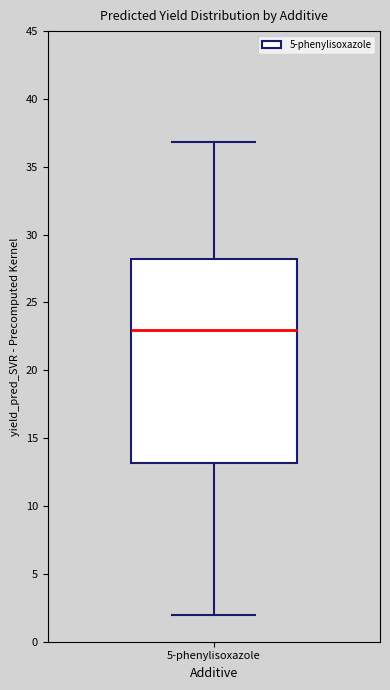

Read this box plot against the y-axis: the position of the median line, the range covered by the box, and the ends of both whiskers. The values are not printed on the chart, so give them approximately, as read against the axis.

median 23, box 13 to 28, whiskers 2 to 37